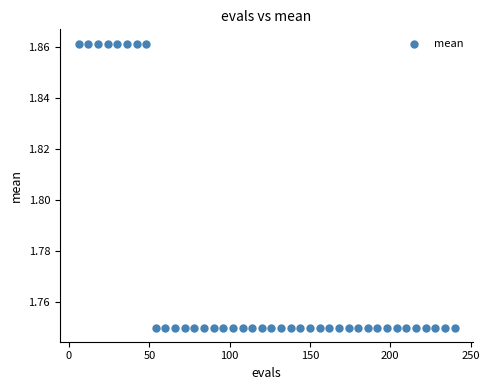

What is the range of X values (max minus min)?

234.0